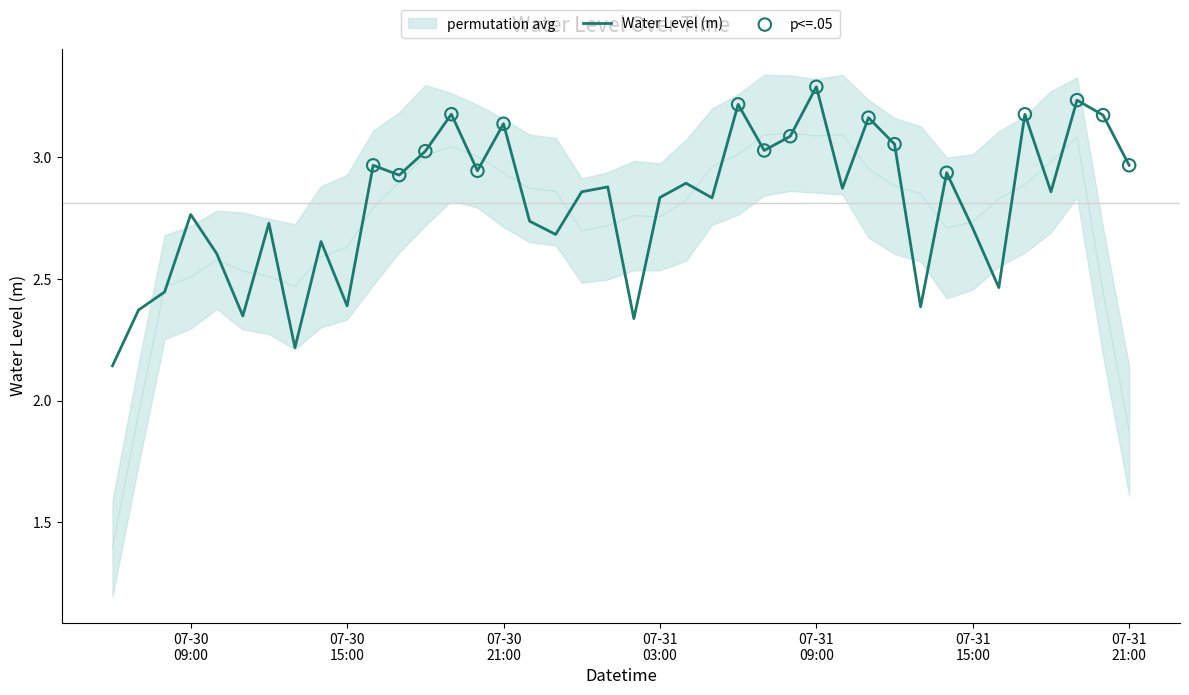

Between 2023-07-31 06:00:00 and 2023-07-30 10:00:00, which is larger?

2023-07-31 06:00:00